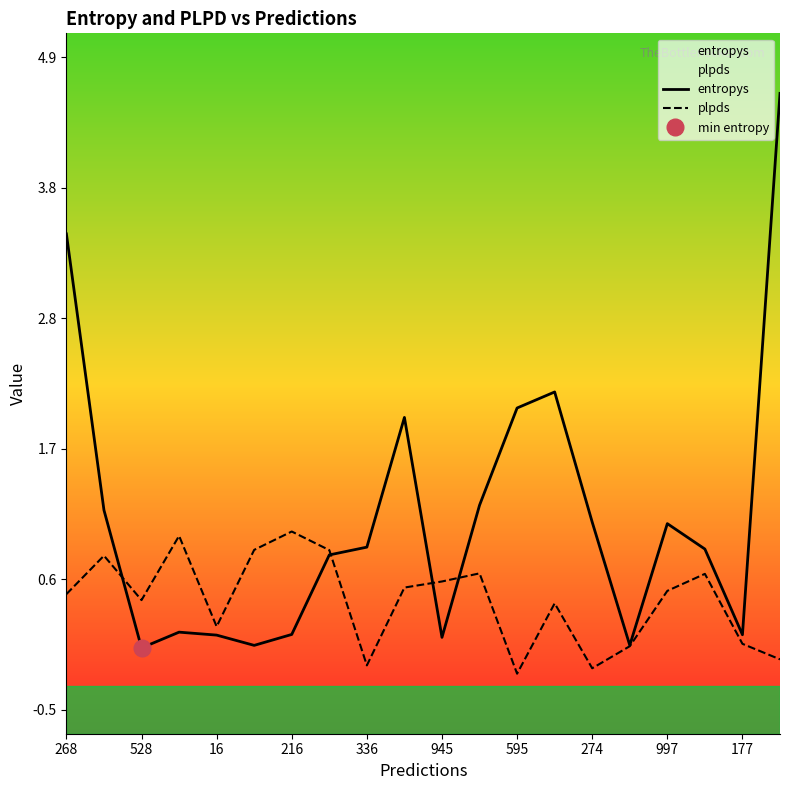

List the series in order of their peak value, highest first.

entropys, plpds